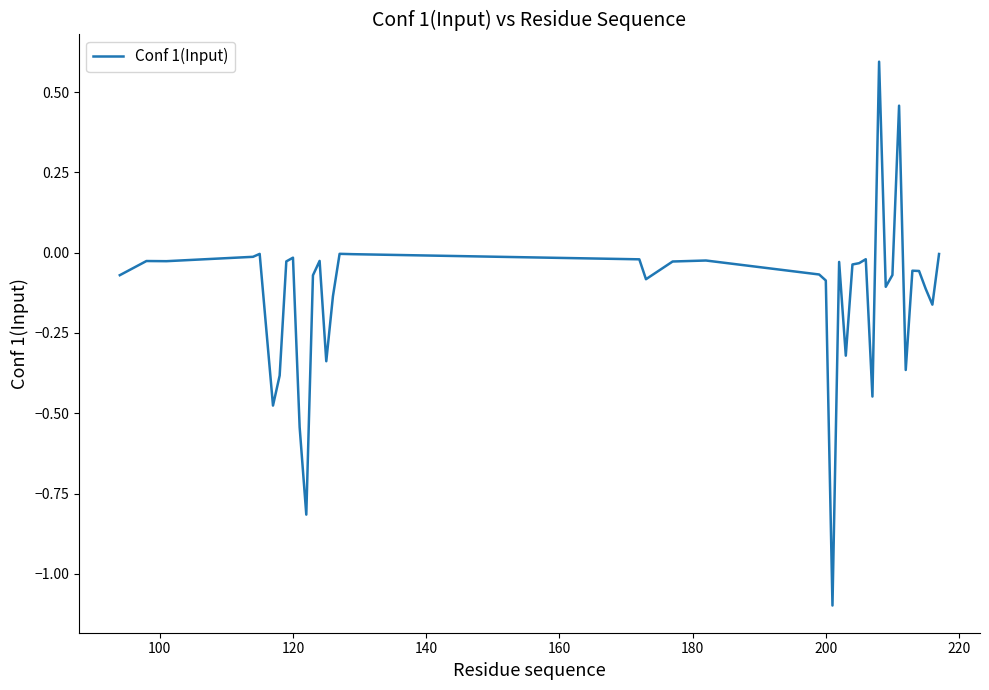

What is the greatest value displayed?

0.6